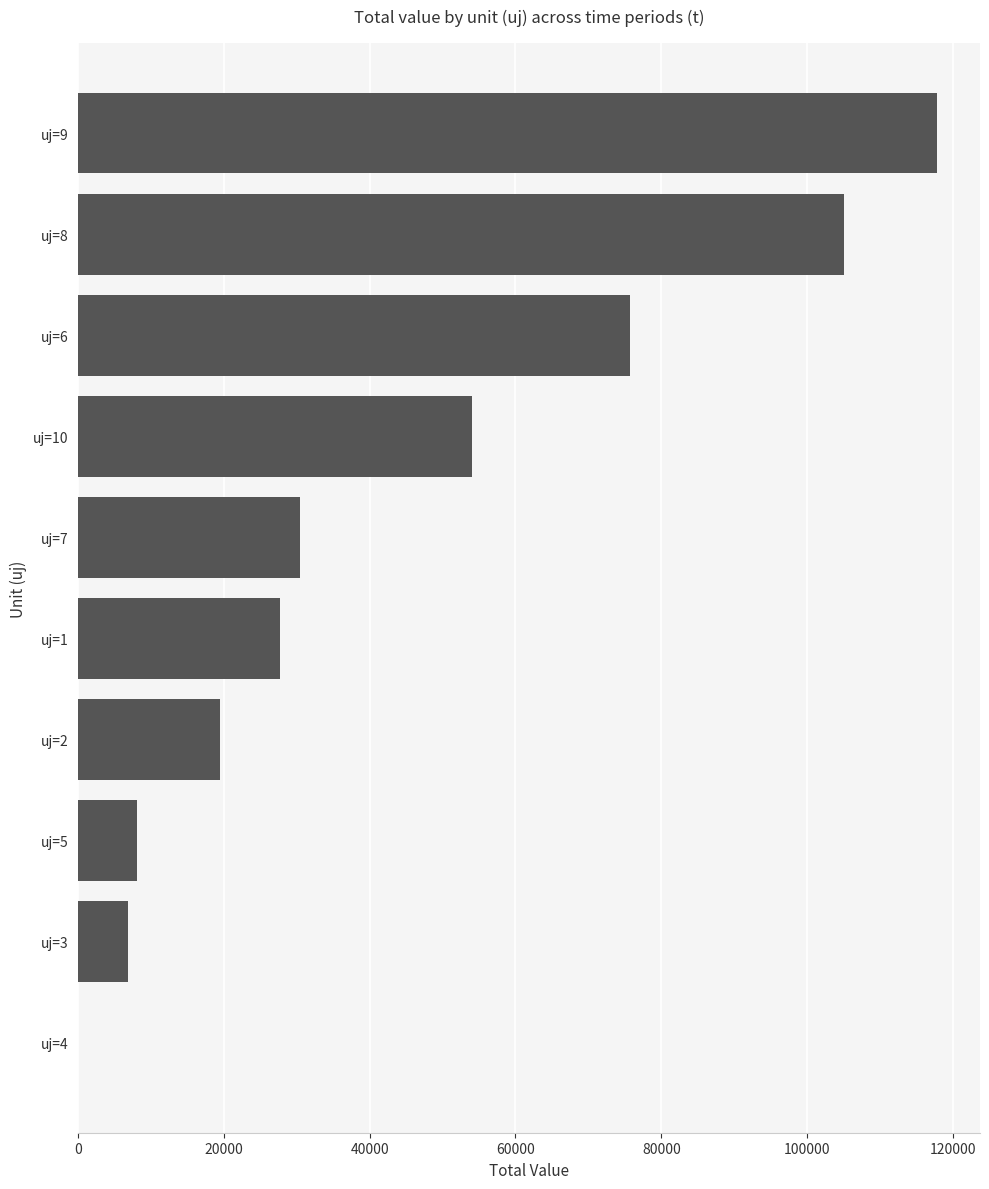

Reading bottom to top, what are all the values shown in this chart?

uj=4=0.0	uj=3=6801.1	uj=5=8076.3	uj=2=19412.6	uj=1=27724.1	uj=7=30488.2	uj=10=54079.8	uj=6=75708.5	uj=8=105009.5	uj=9=117808.1